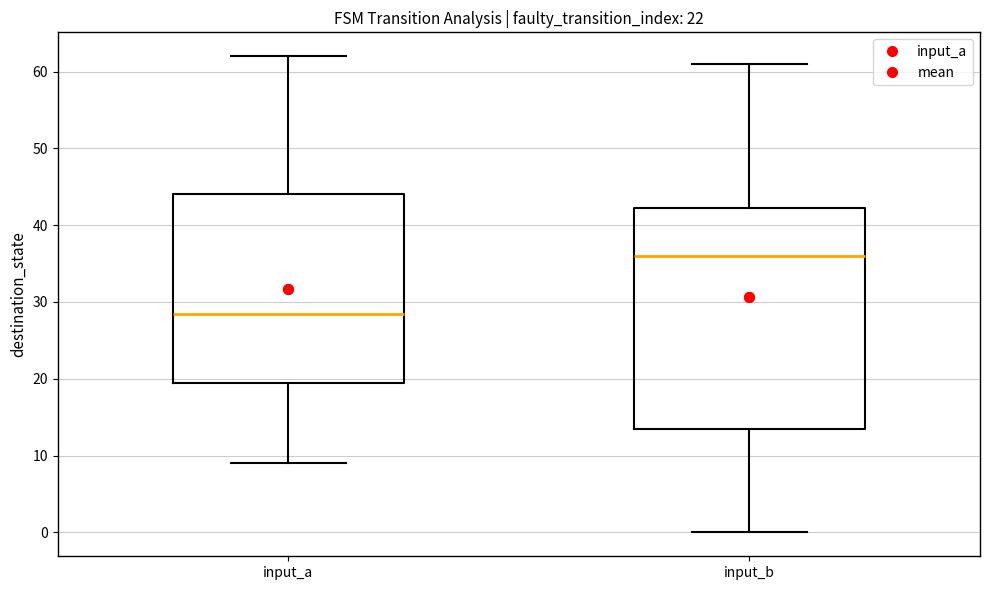

Reading left to right, transcribe this box plot: for each box, give where its median line is, the range the box spans, and where its two whiskers end, as read against the y-axis. The values are not printed on the chart, so give them approximately, as read against the axis.

input_a: median 29, box 20 to 44, whiskers 9 to 62
input_b: median 36, box 14 to 42, whiskers 0 to 61